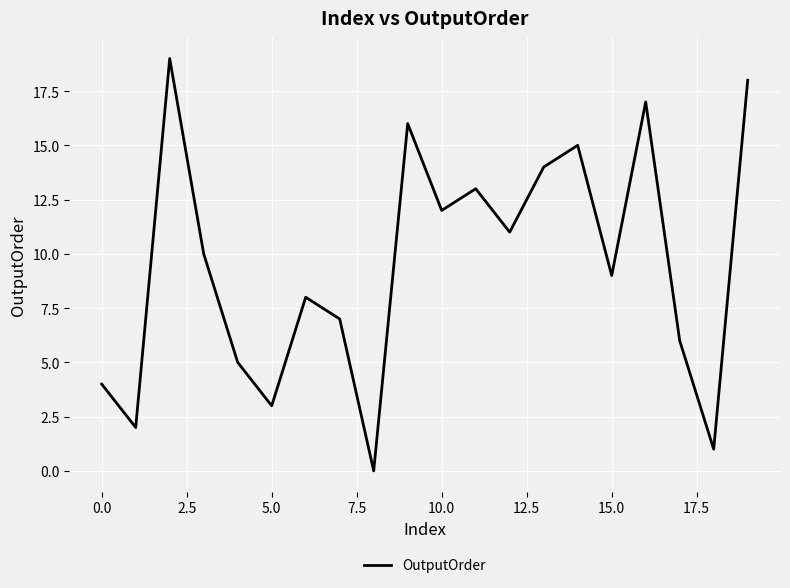

What is the maximum value shown in the chart?

19